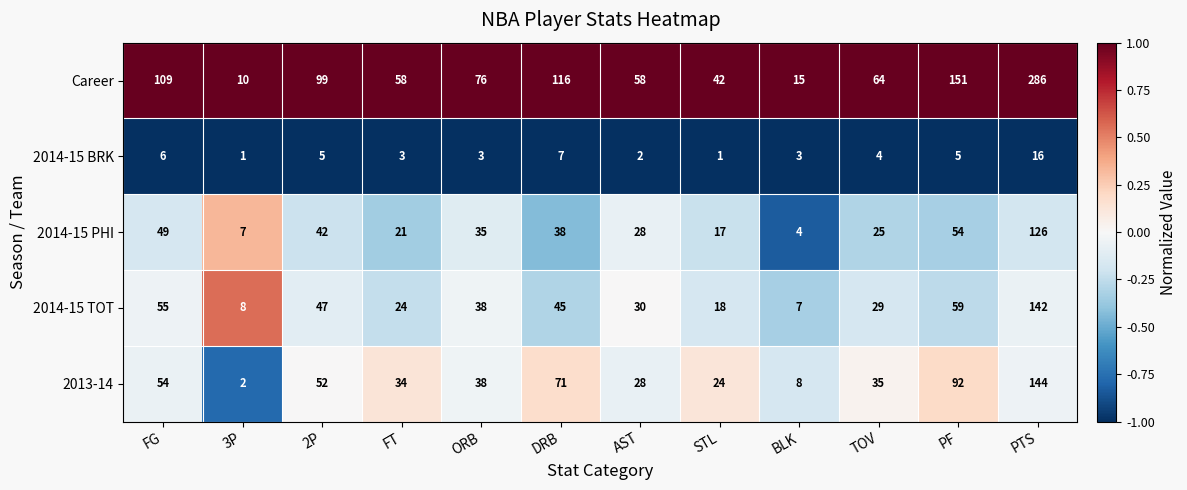

What is the sum of all 2014-15 PHI values?

446